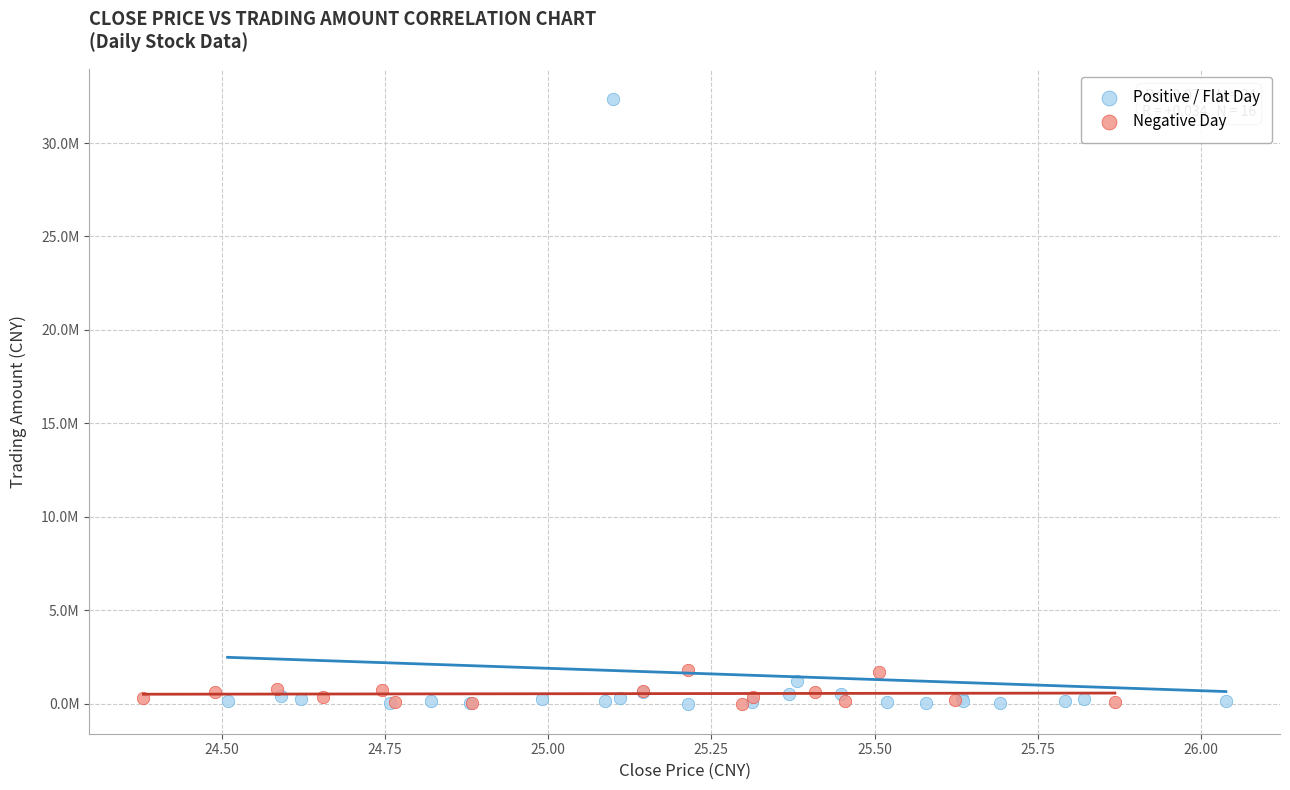

Which series reaches the maximum Y coordinate?

Positive / Flat Day